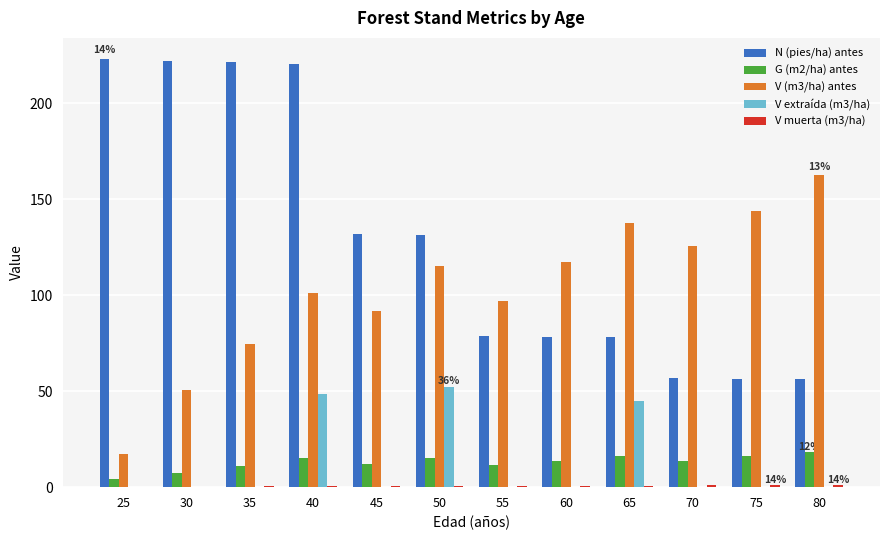

Are the bars grouped side by side (vs. stacked)?

Yes